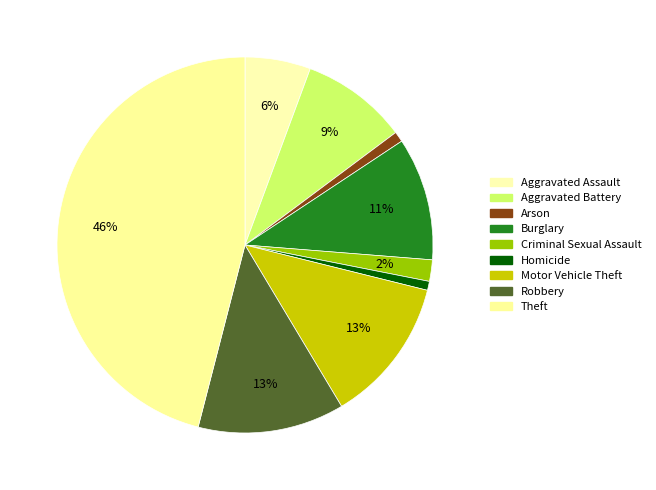

Is there a majority slice in this chart?

No